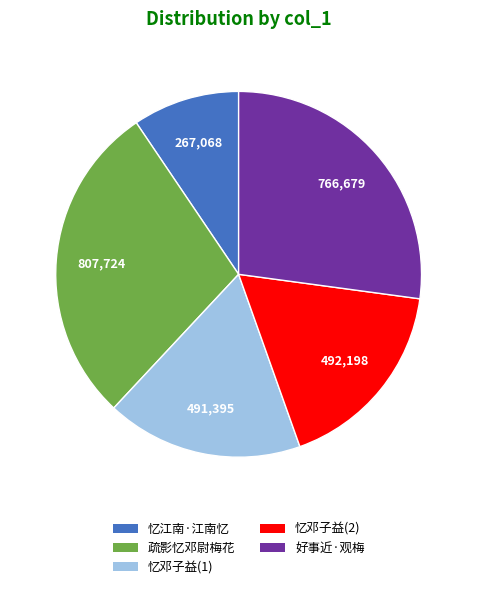

Does any single category account for the majority?

No